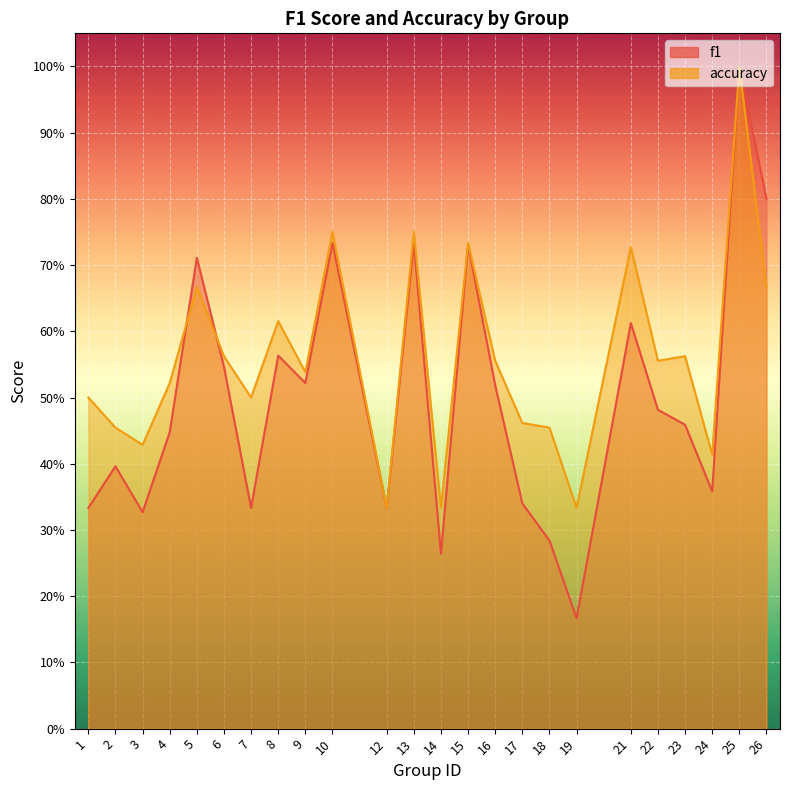

Reading left to right, extract all data points from this chart.

f1: 0.3	0.4	0.3	0.4	0.7	0.5	0.3	0.6	0.5	0.7	0.3	0.7	0.3	0.7	0.5	0.3	0.3	0.2	0.6	0.5	0.5	0.4	1.0	0.8
accuracy: 0.5	0.5	0.4	0.5	0.7	0.6	0.5	0.6	0.5	0.8	0.3	0.8	0.3	0.7	0.6	0.5	0.5	0.3	0.7	0.6	0.6	0.4	1.0	0.7